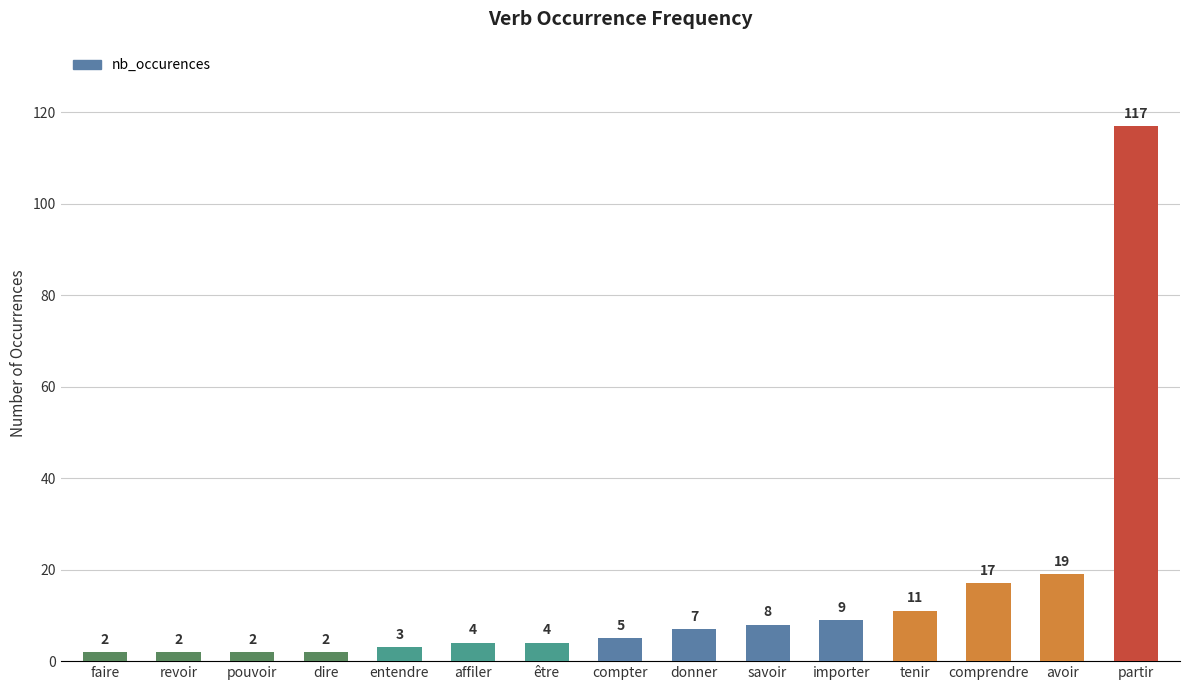

What is the sum of the values at faire and compter?

7